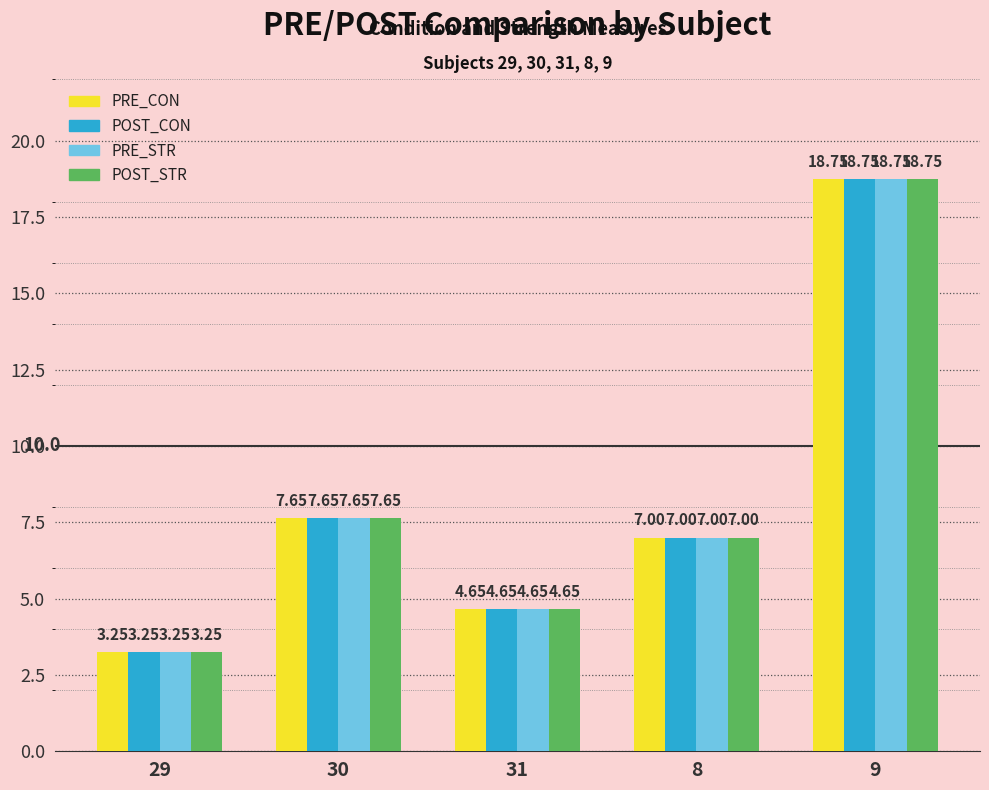

What is the greatest value displayed?

18.8